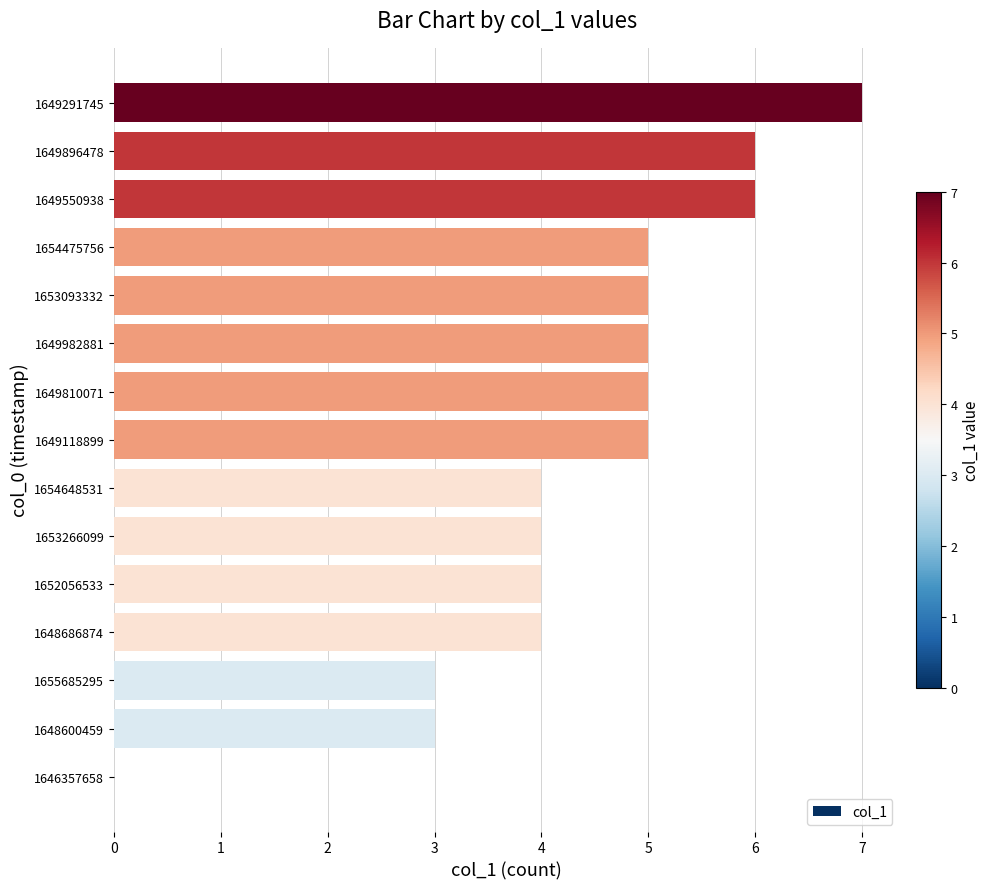

How many positive values are there?

14